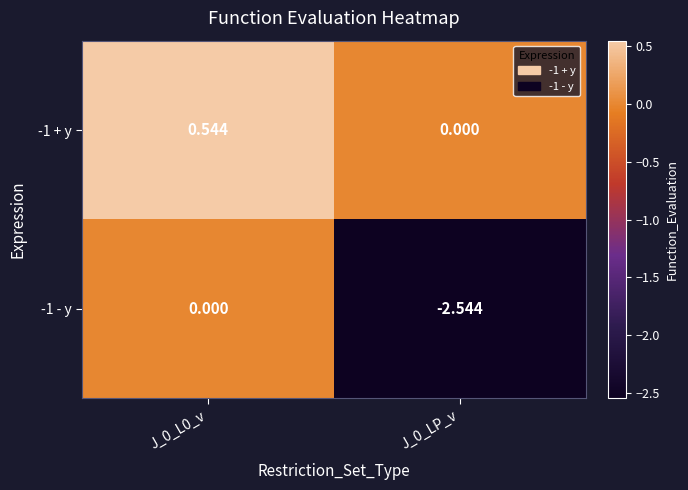

Is the value of -1 + y at J_0_L0_v greater than the value of -1 - y at J_0_LP_v?

Yes